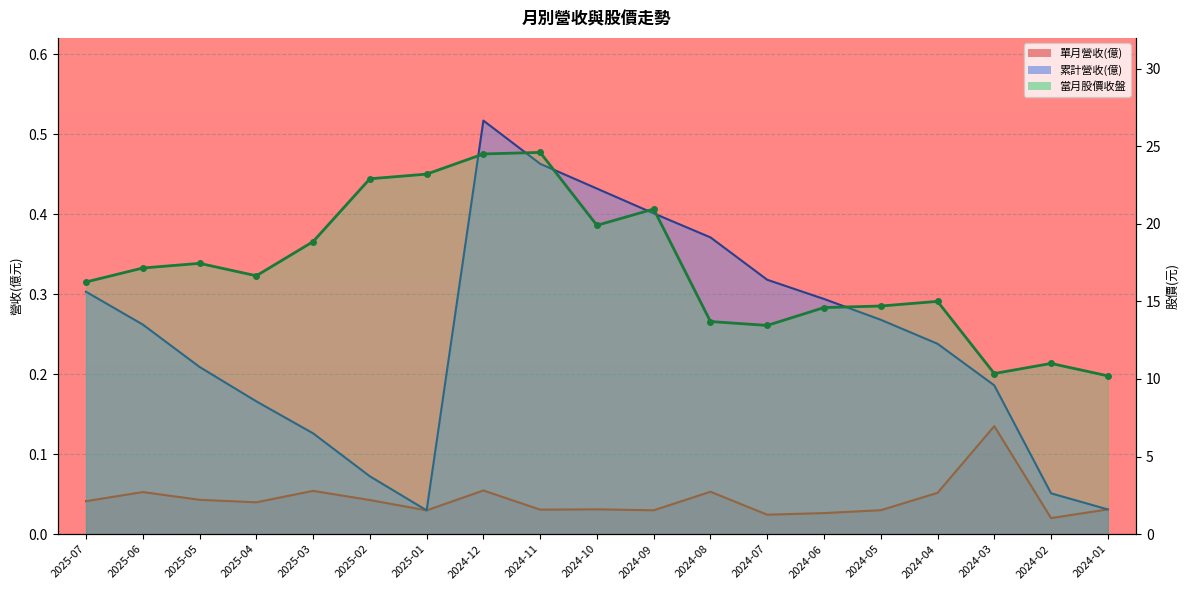

Is the value of 累計營收(億) at 2024-06 greater than the value of 單月營收(億) at 2025-01?

Yes